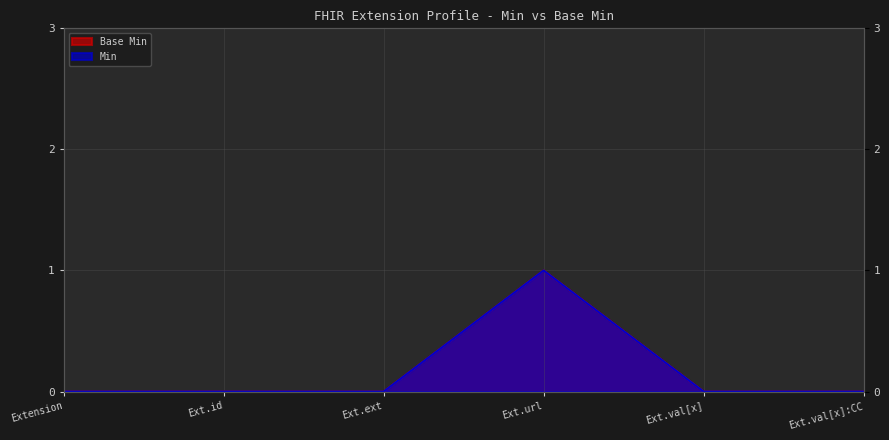

How many series are shown in this chart?

2